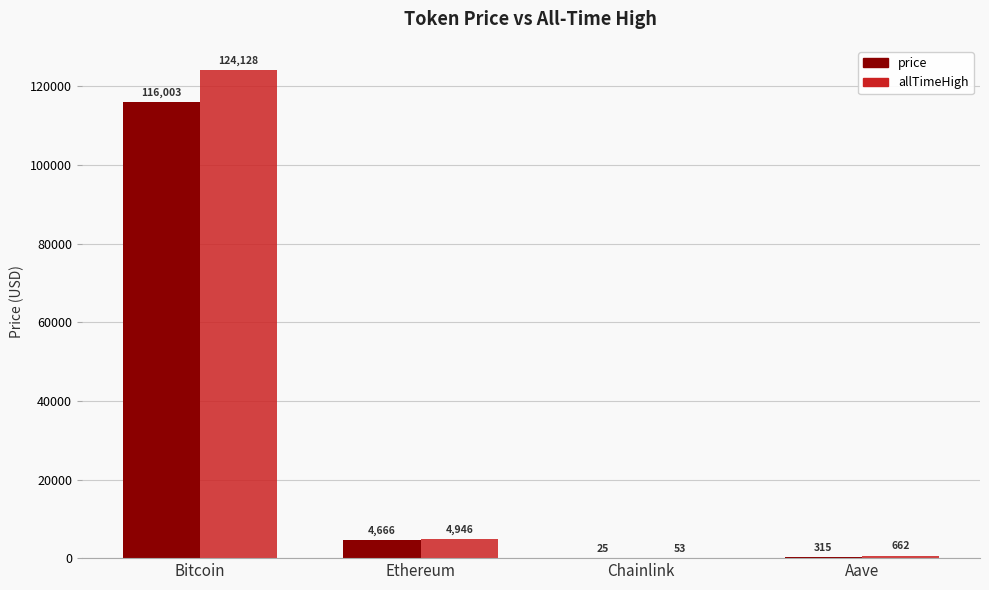

The allTimeHigh series shows 4946.1 at Ethereum. True or false?

True